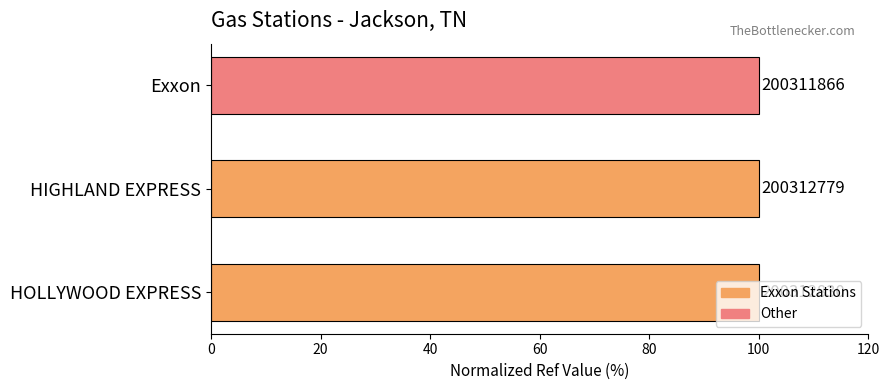

Does the chart contain any negative values?

No